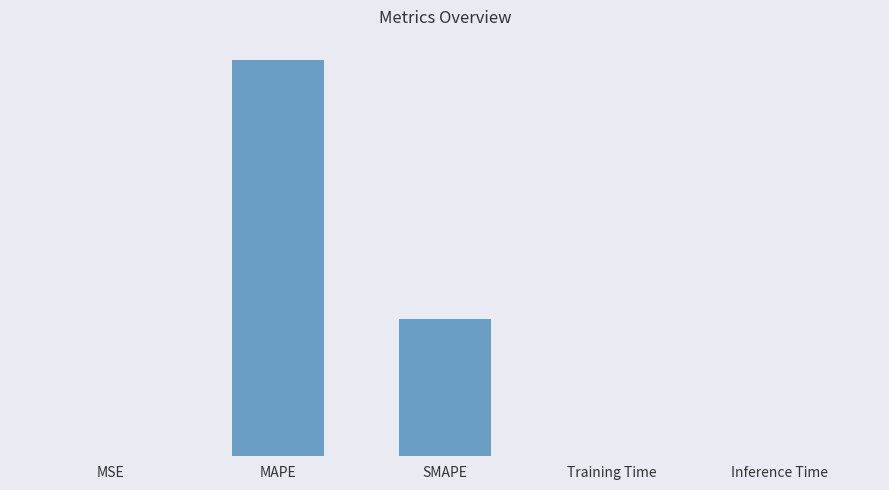

Are the bars horizontal?

No